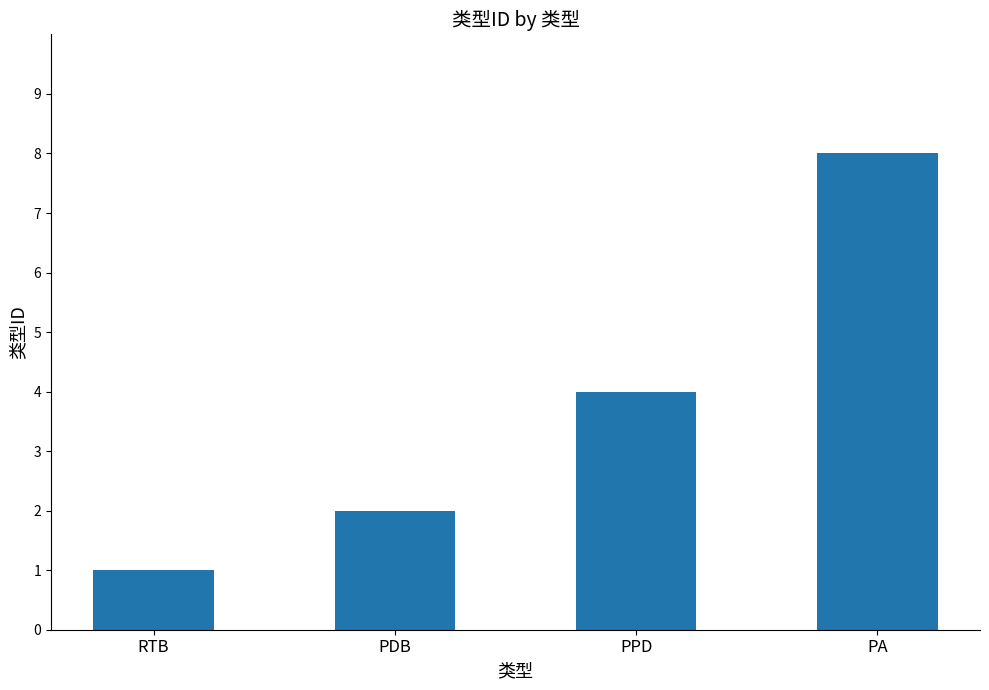

How many data points does each series have?

4